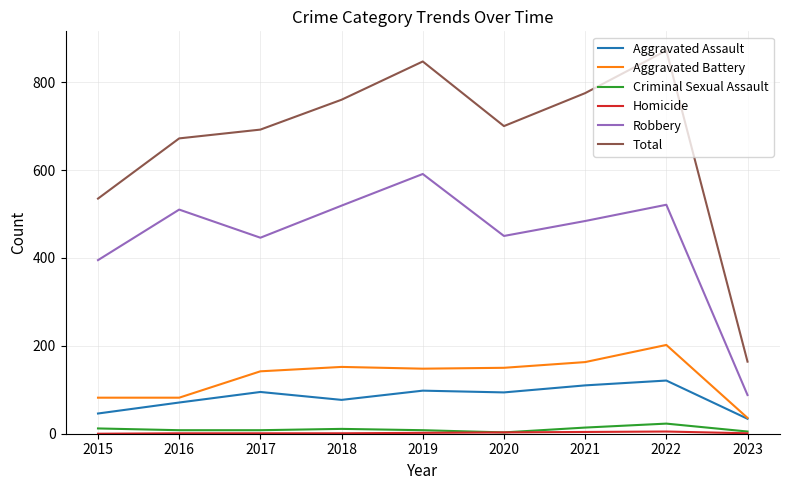

True or false: Aggravated Battery and Robbery cross at least once.

False